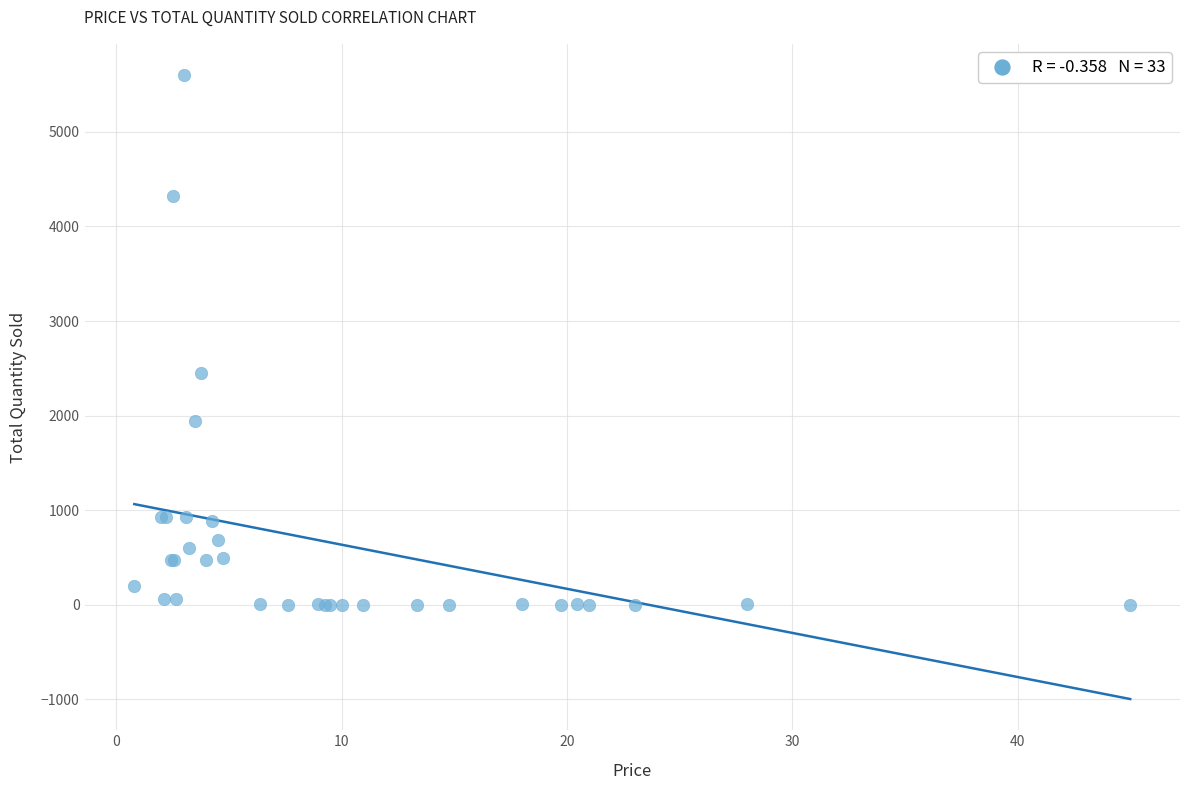

What Y value in the scatter plot is closest to 2801?

2455